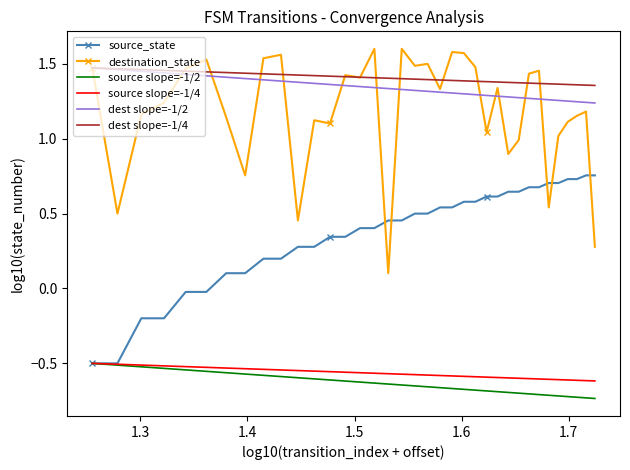

True or false: source slope=-1/4 and destination_state intersect in this chart.

False